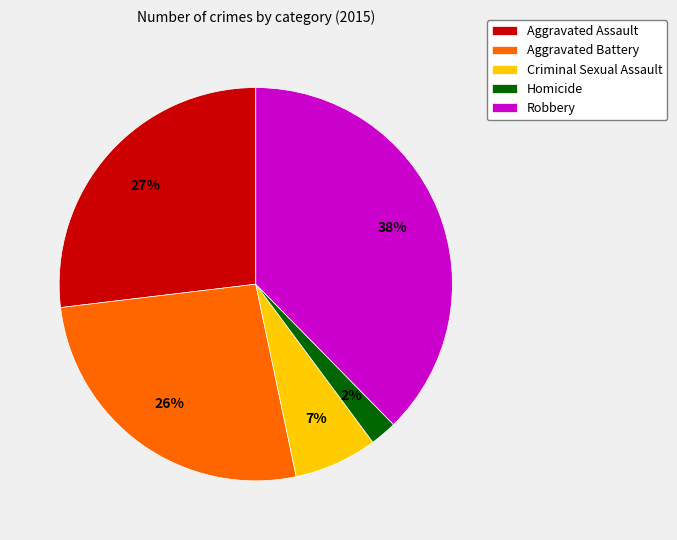

How many slices are in this pie chart?

5